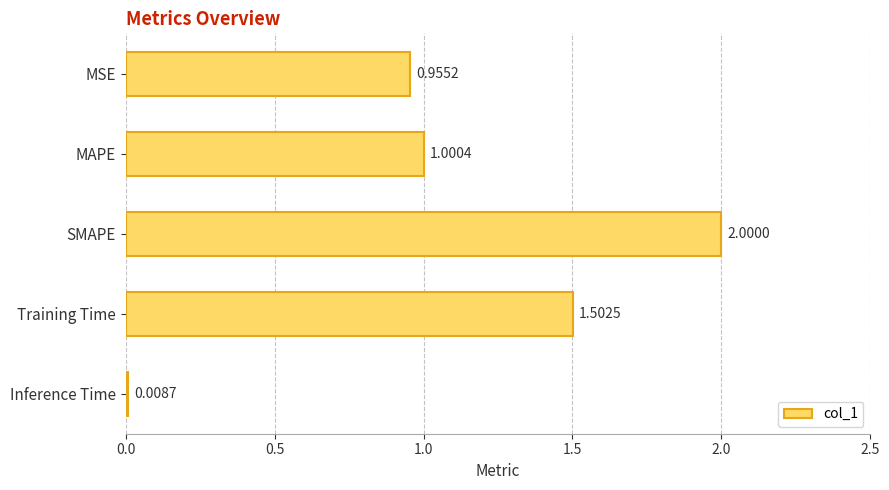

At which category does the chart reach its peak across all series?

SMAPE